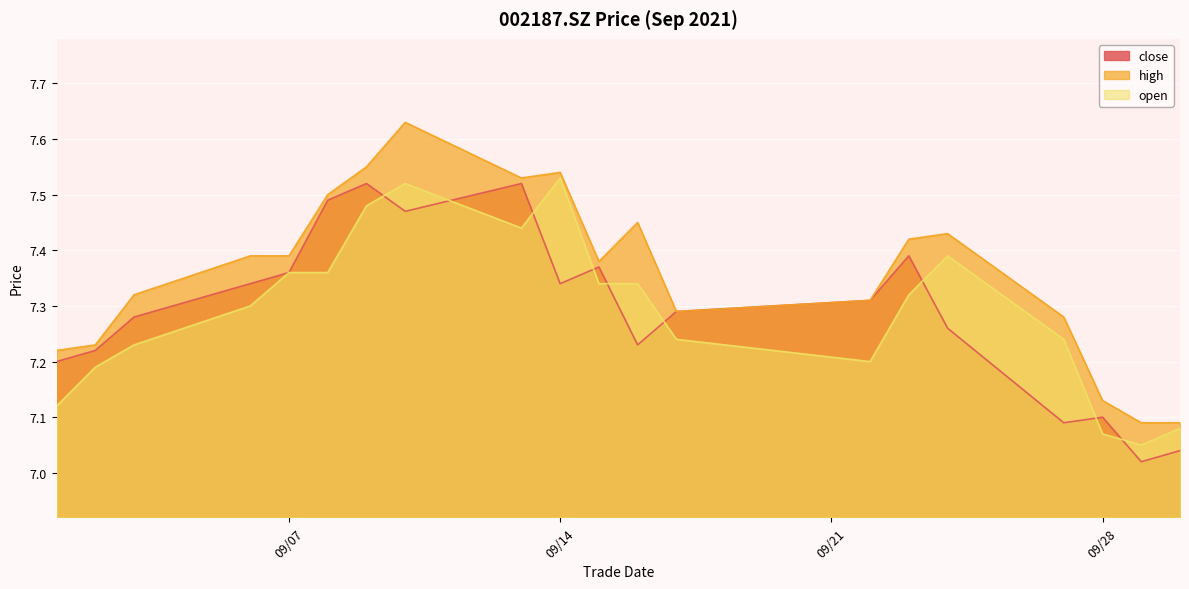

In high, how many points are higher than both neighbors (excluding endpoints)?

4